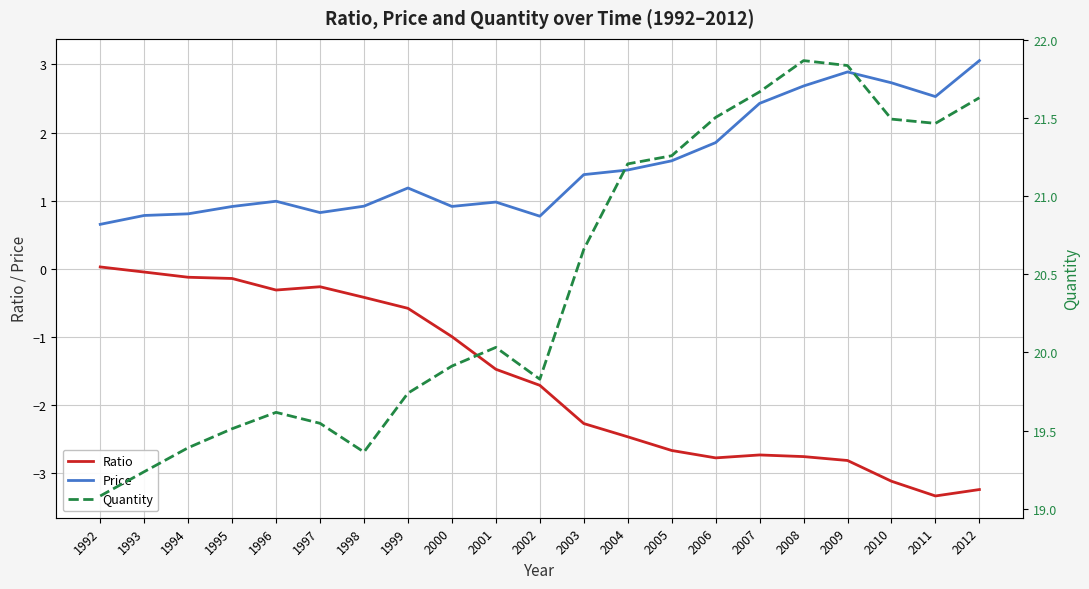

What is the sum of the Ratio values at 2011 and 1992?

-3.3